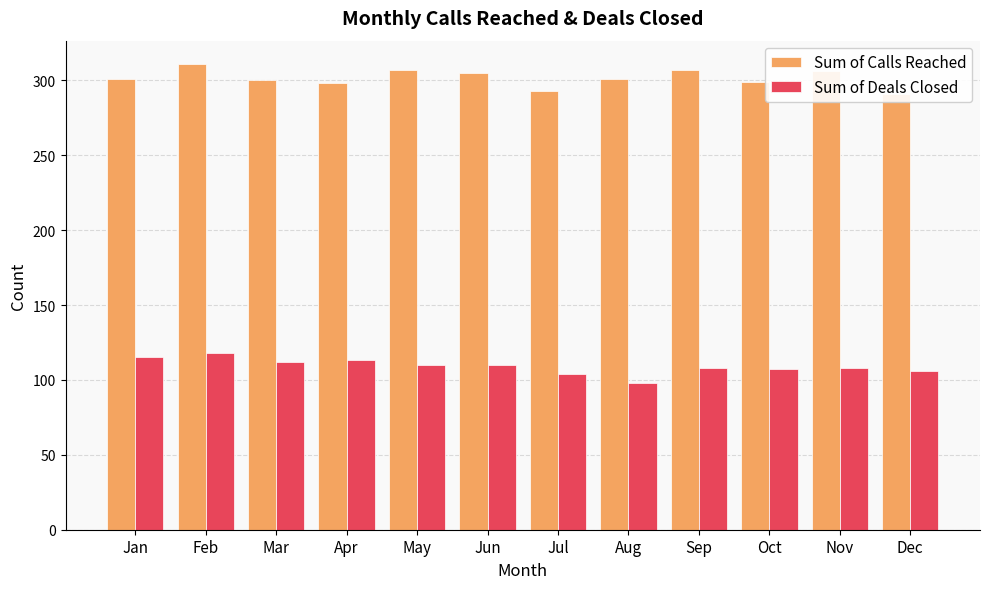

Reading left to right, list all the values displayed in this chart.

Sum of Calls Reached: Jan=301	Feb=311	Mar=300	Apr=298	May=307	Jun=305	Jul=293	Aug=301	Sep=307	Oct=299	Nov=306	Dec=291
Sum of Deals Closed: Jan=115	Feb=118	Mar=112	Apr=113	May=110	Jun=110	Jul=104	Aug=98	Sep=108	Oct=107	Nov=108	Dec=106